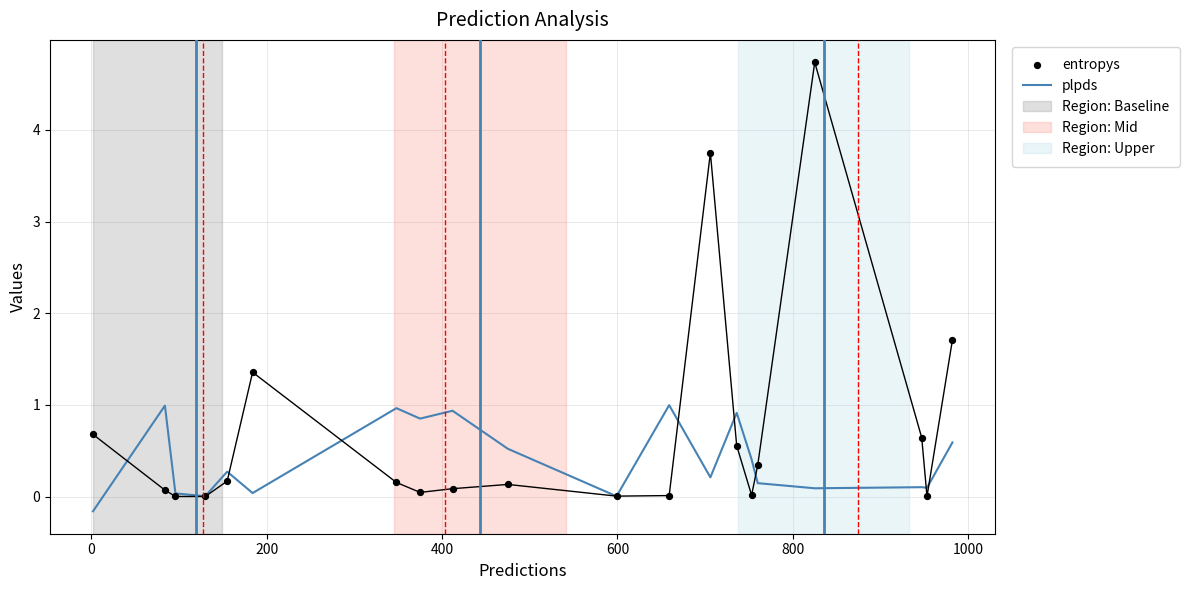

At how many categories does at least one series exceed 0?

20